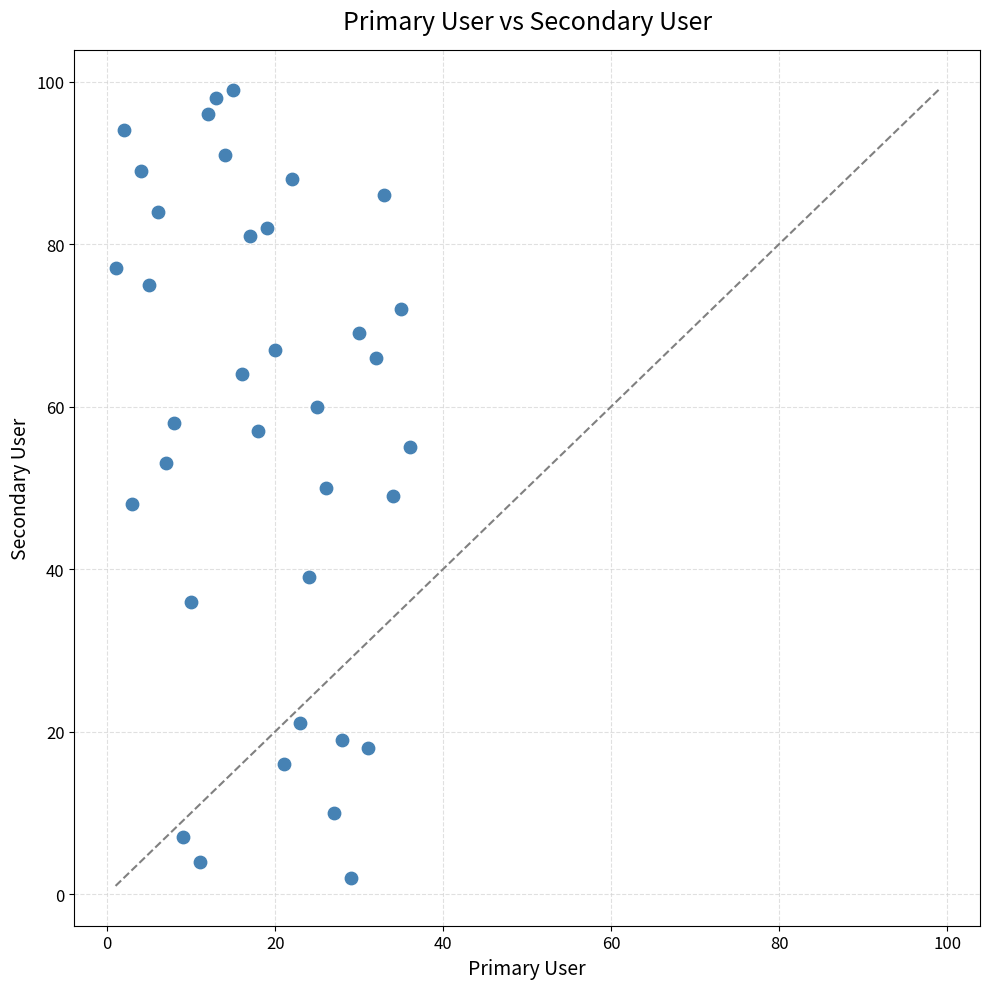

What is the range of X values (max minus min)?

35